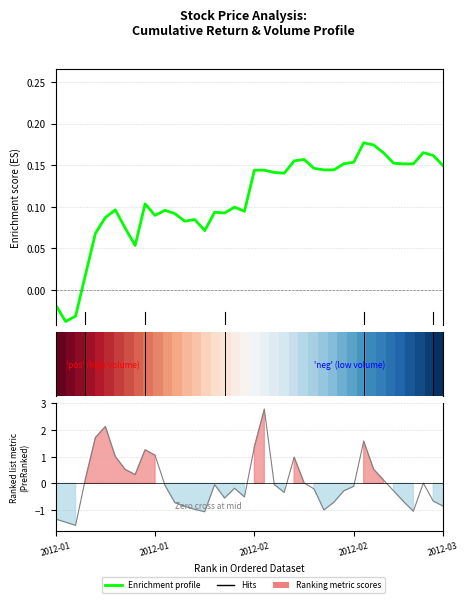

At which label is Enrichment profile closest to 0?

2012-01